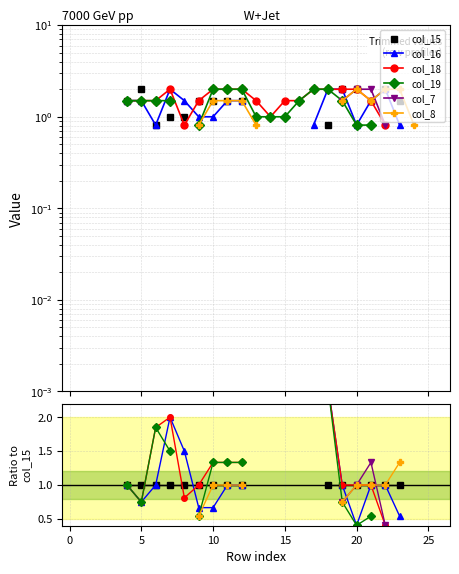

Which category has the highest value across all series?

18